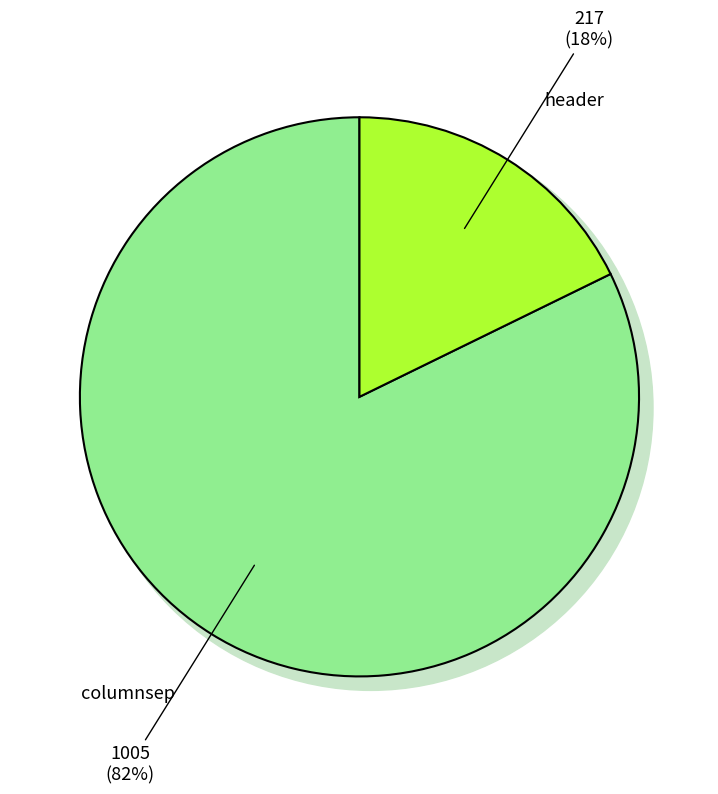

What is the change in value from columnsep to header?

-788